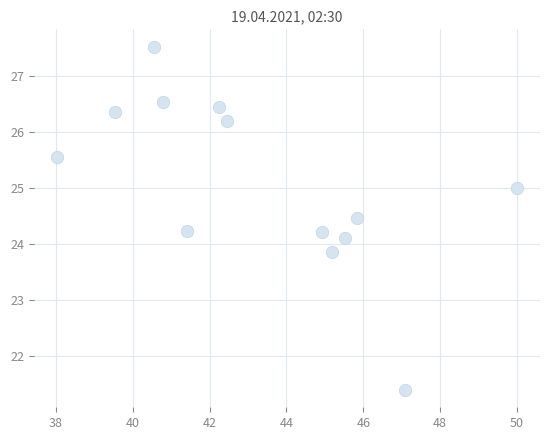

What is the range of X values (max minus min)?

12.0